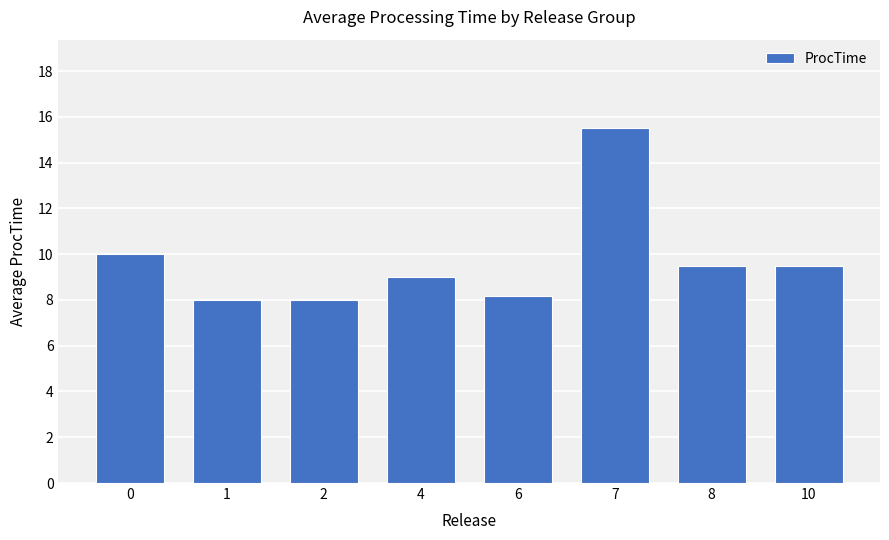

What is the value of the 4th bar from the left?

9.0